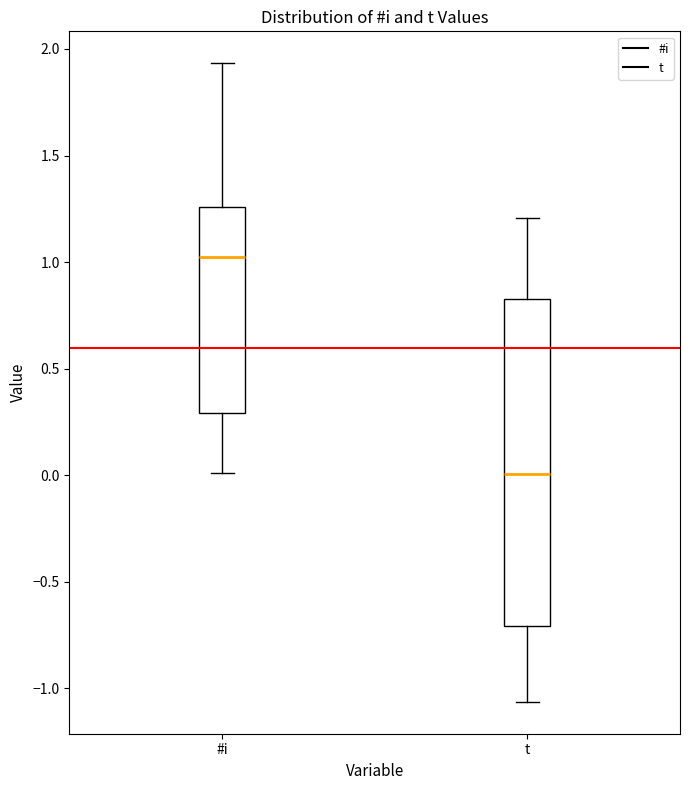

Which box is the tallest, from its lower edge to its upper edge?

t